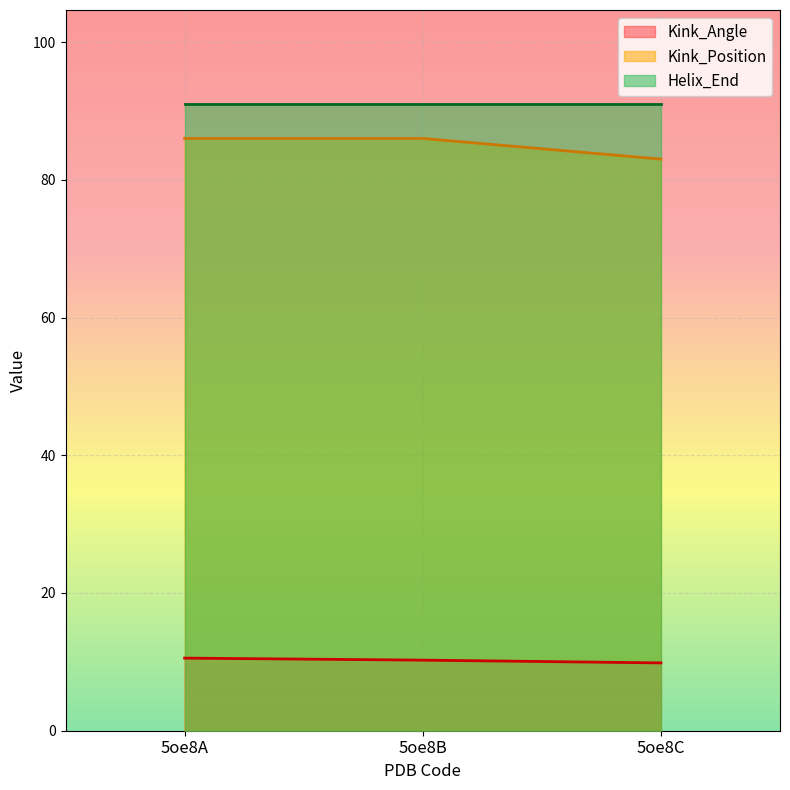

Is it true that Kink_Position equals 51.4 at 5oe8B?

False